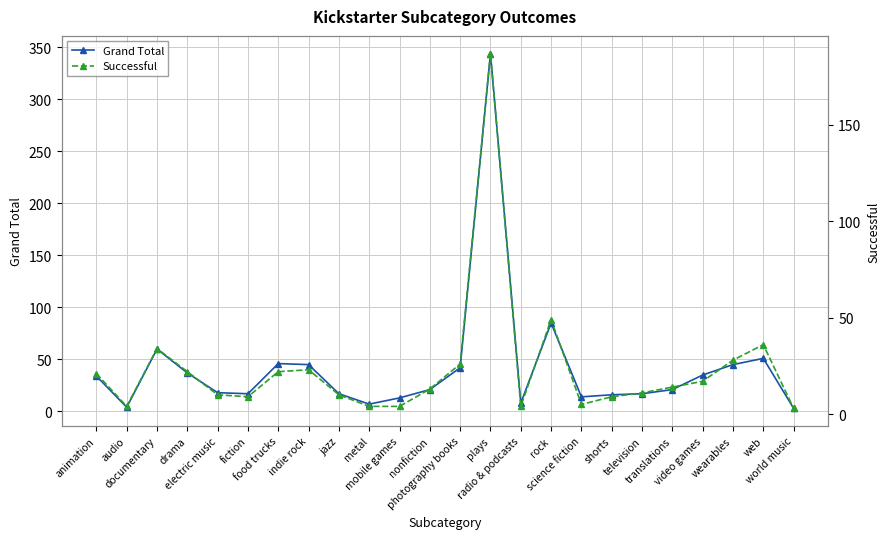

What is the sum of all Grand Total values?

1000